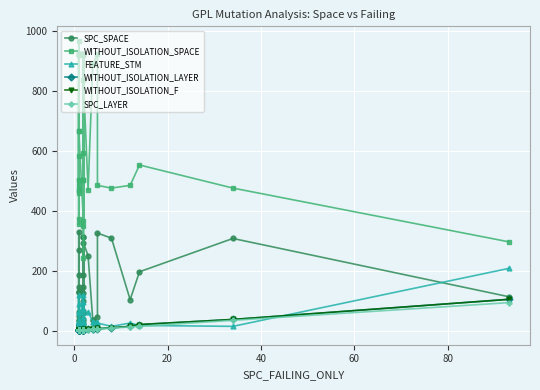

How many categories are shown in the chart?

40